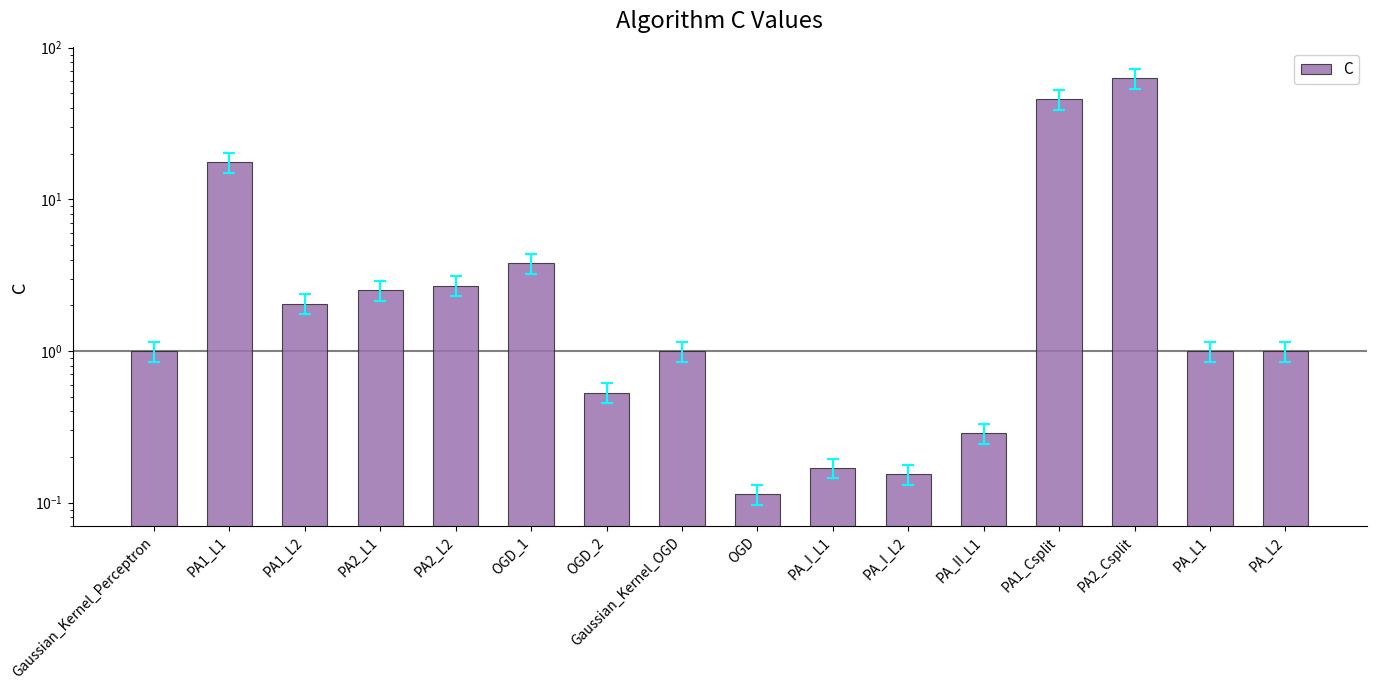

What is the sum of the values at PA2_Csplit and PA2_L1?

65.3